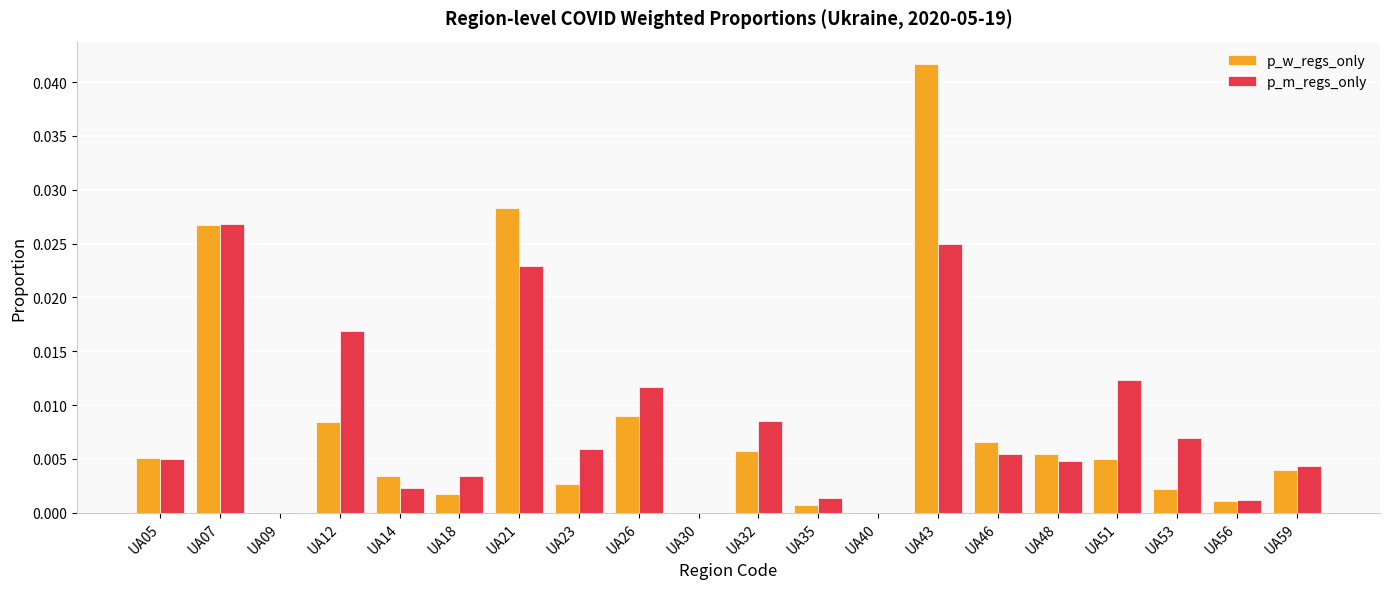

Which series has the widest spread of values?

p_w_regs_only